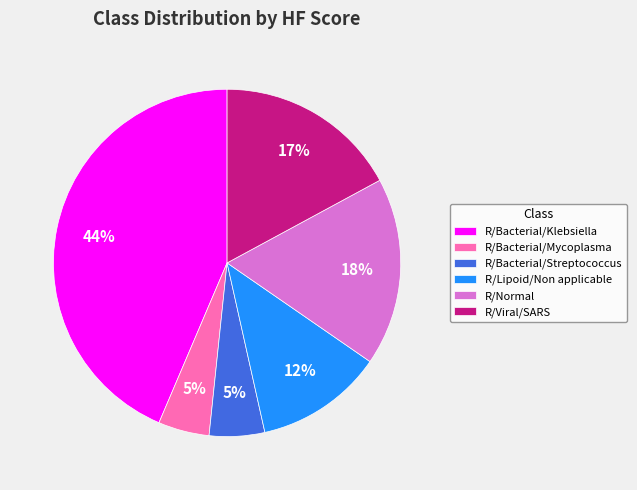

Which has a higher value, R/Bacterial/Klebsiella or R/Bacterial/Mycoplasma?

R/Bacterial/Klebsiella